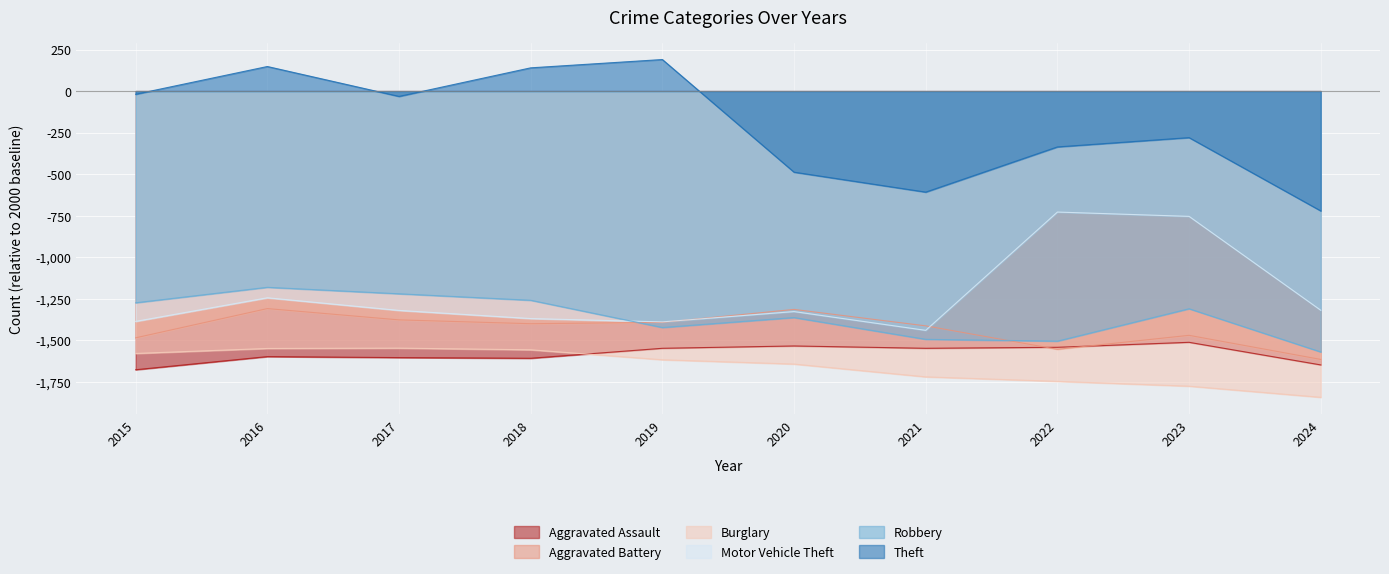

List the labels in order of Aggravated Assault value, largest first.

2023, 2020, 2022, 2019, 2021, 2016, 2017, 2018, 2024, 2015